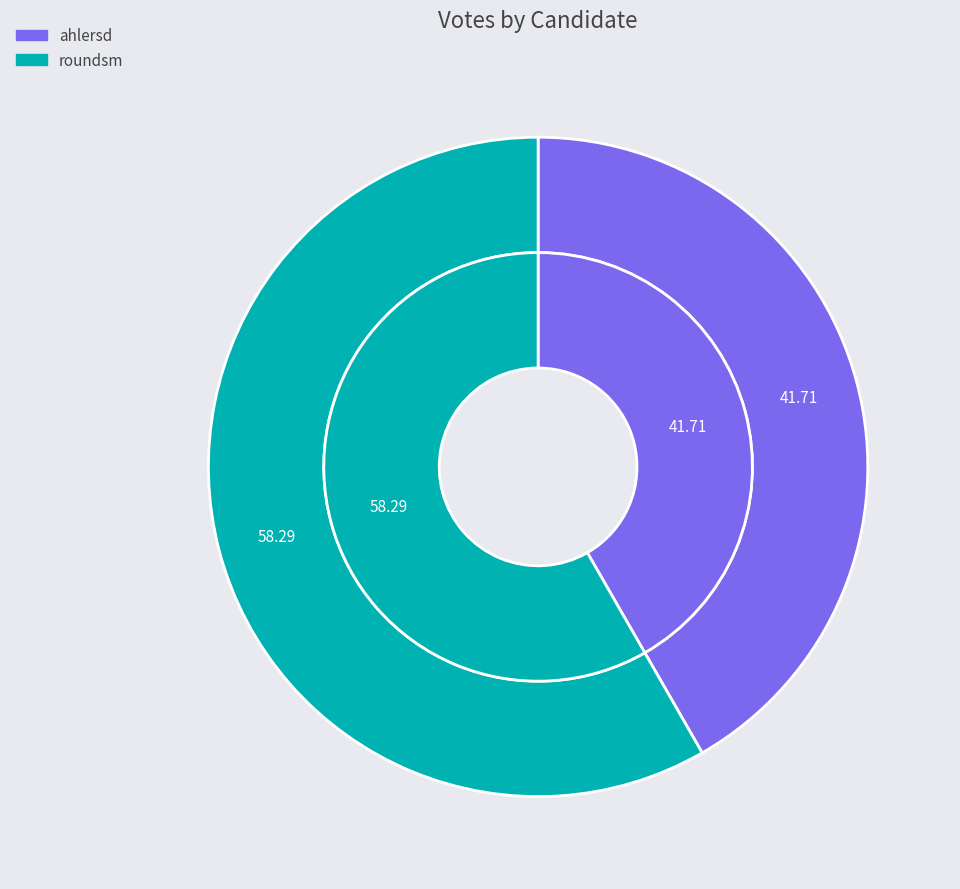

How much of the chart is everything except roundsm?

41.7%